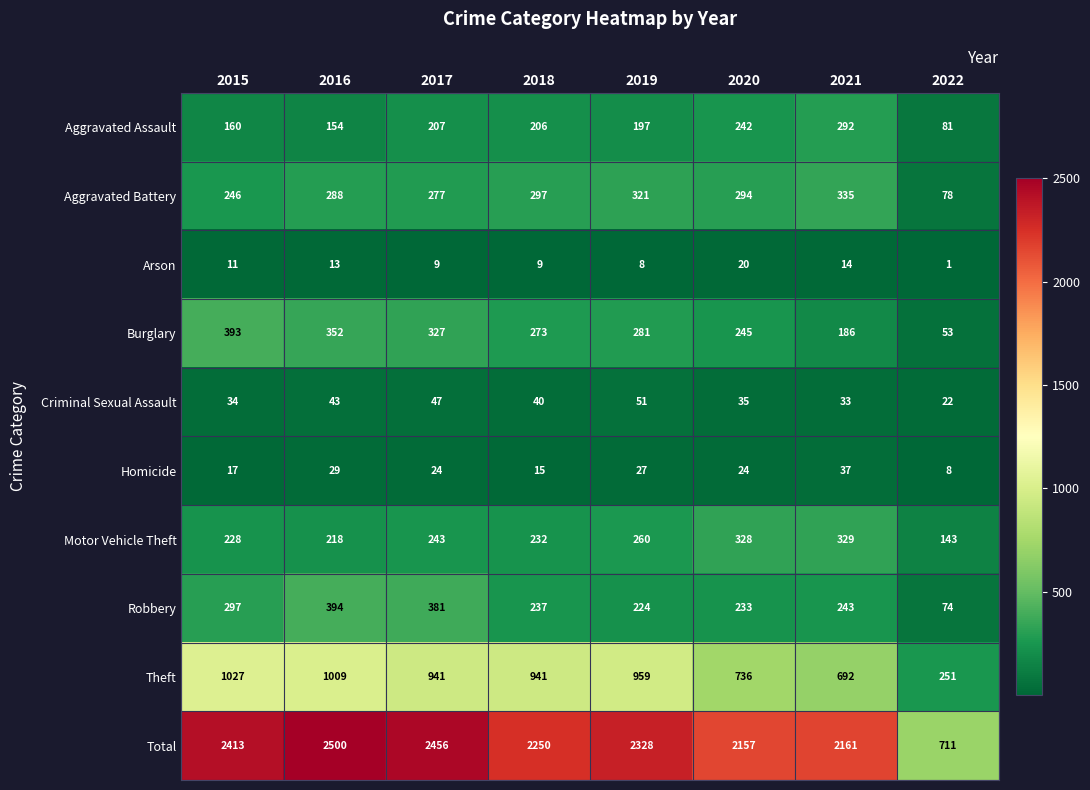

Is it true that Criminal Sexual Assault equals 47 at 2017?

True